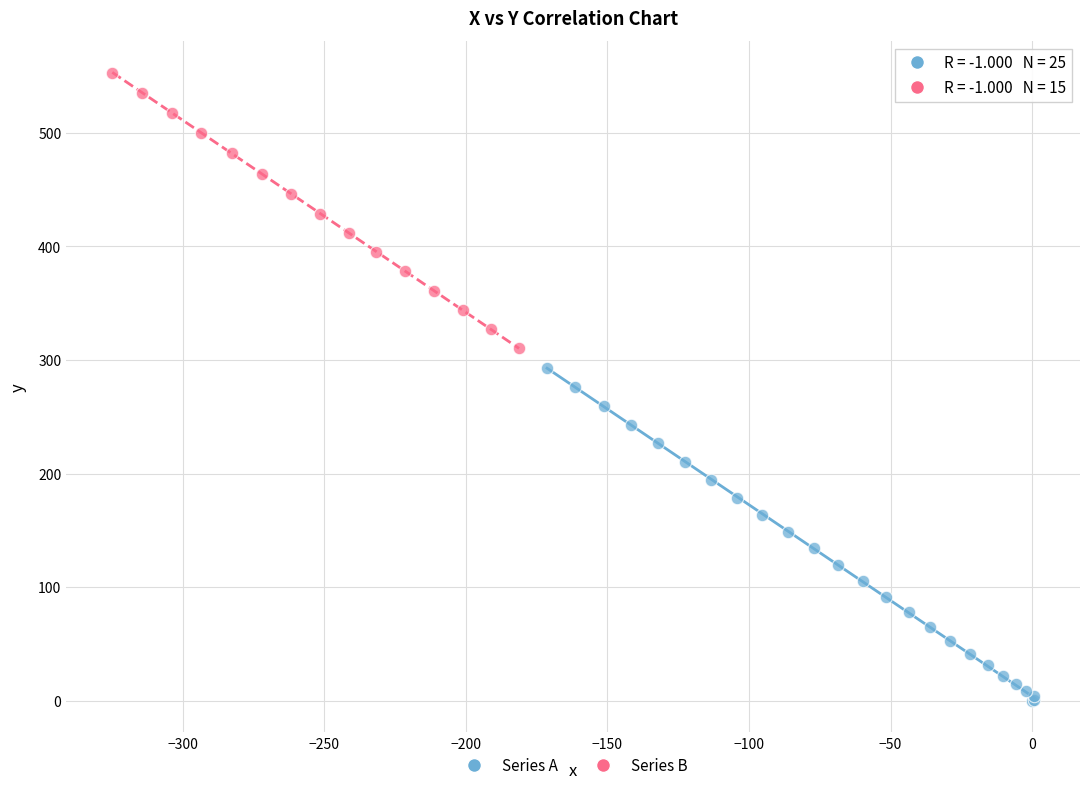

Which series contains the lowest Y value?

Series A